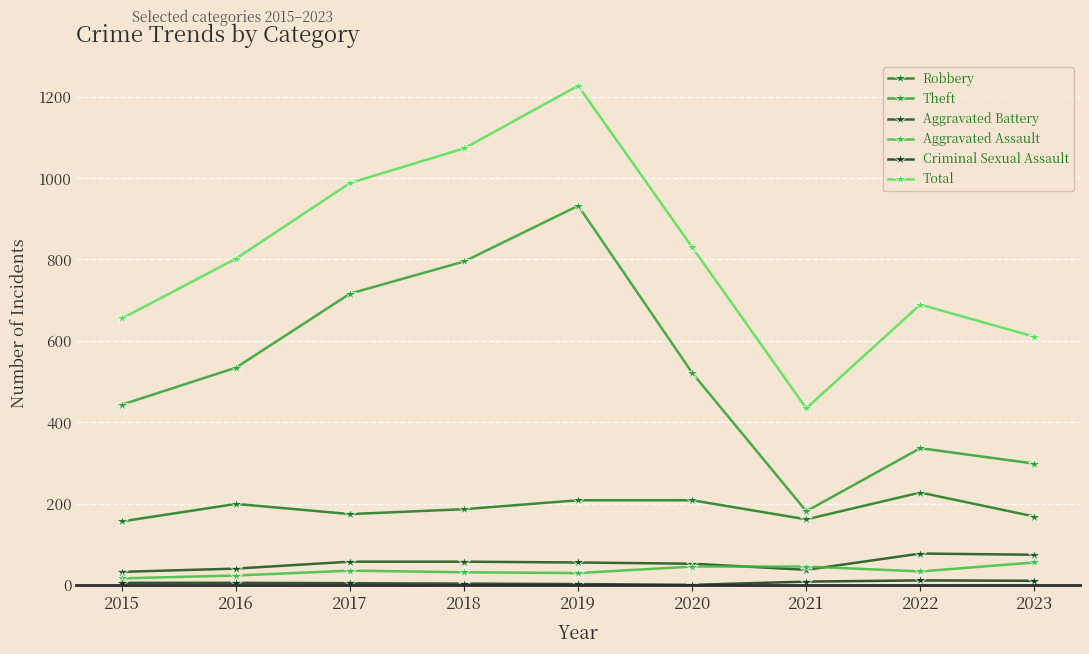

What is the value of the Theft point at the 6th from the left?

521